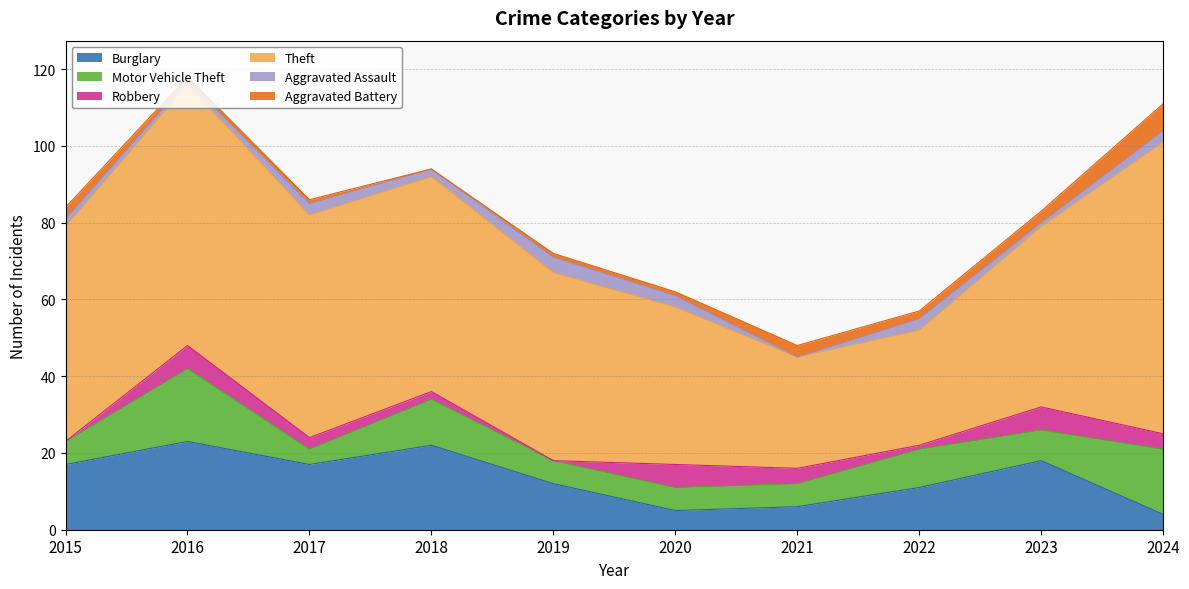

Which has a higher value, 2023 or 2016?

2016